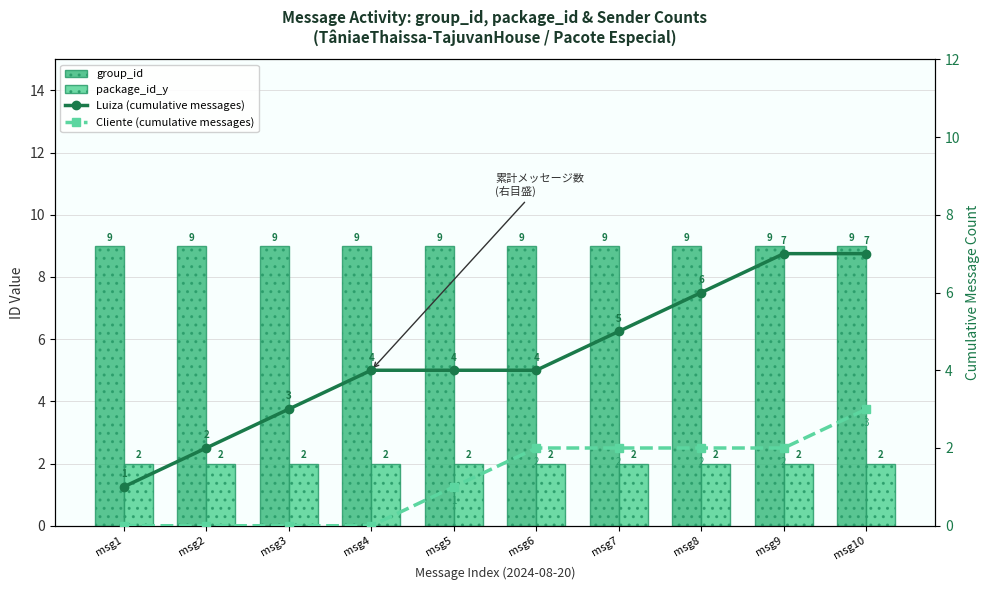

How many distinct data groups are displayed?

4